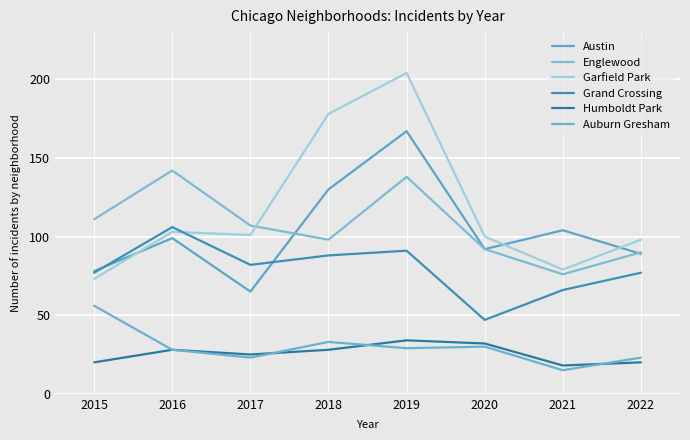

How many lines are shown in the chart?

6